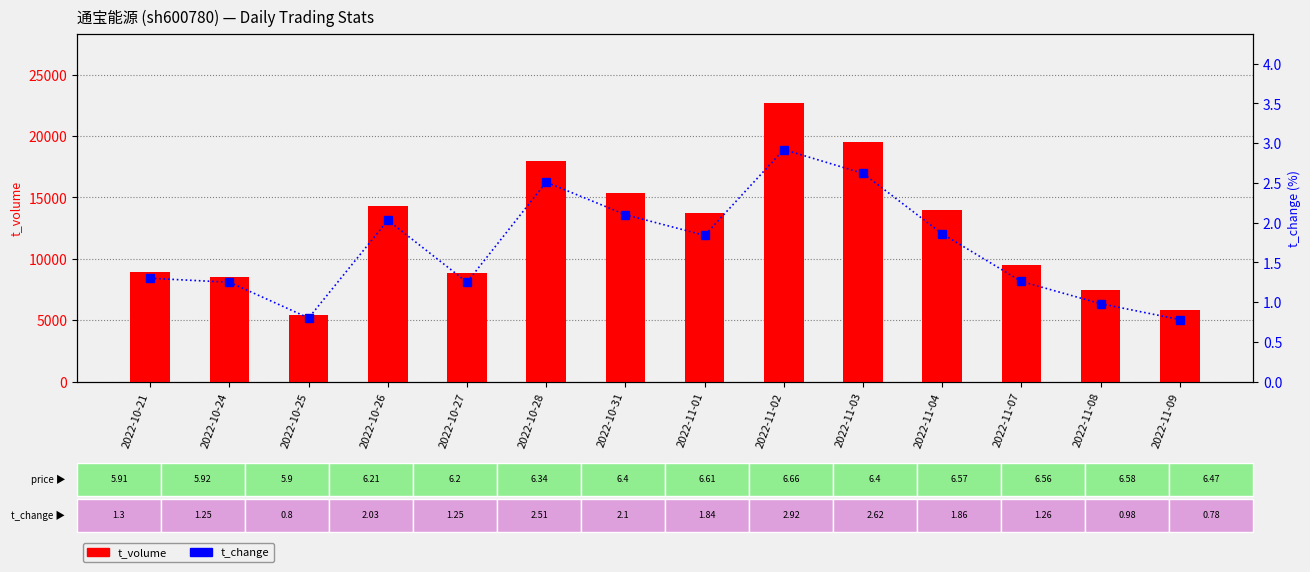

What is the spread (max minus min) of values at 2022-11-03?

19524.4